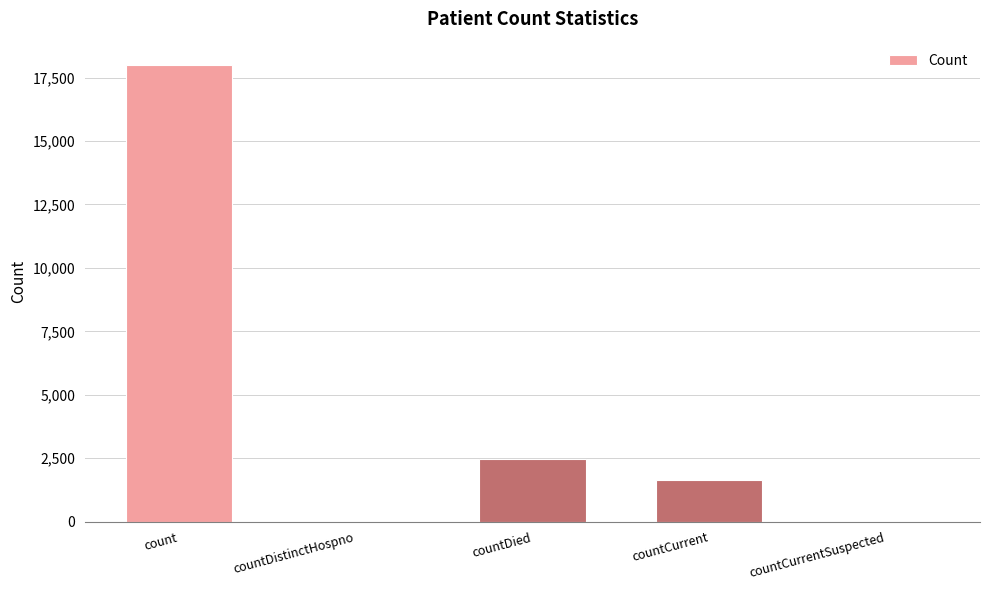

What is the sum of all values?

22127